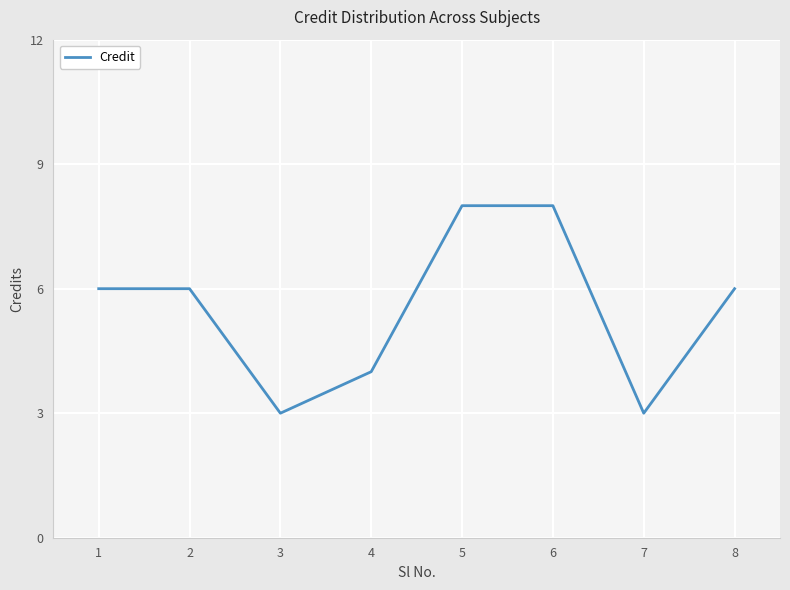

Reading left to right, transcribe all the data shown in this chart.

6	6	3	4	8	8	3	6